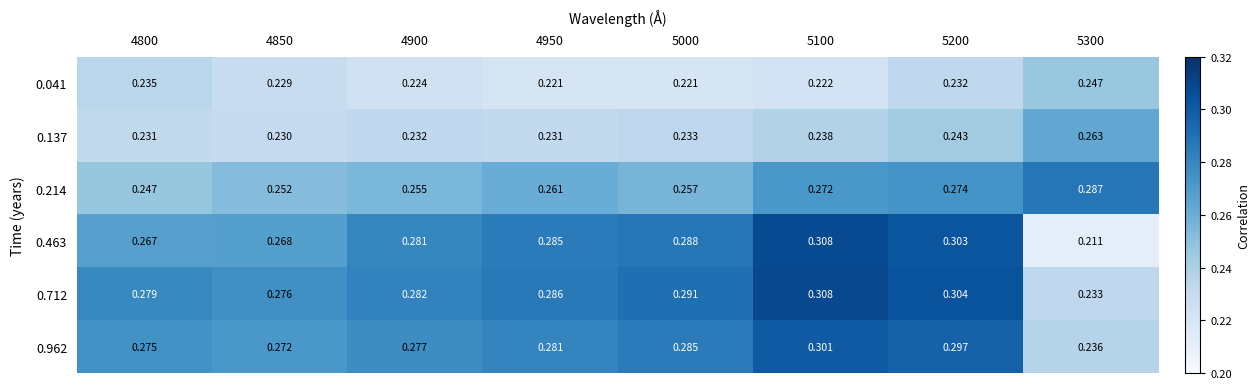

Is the value of 0.463 at 4950 greater than the value of 0.214 at 4950?

Yes